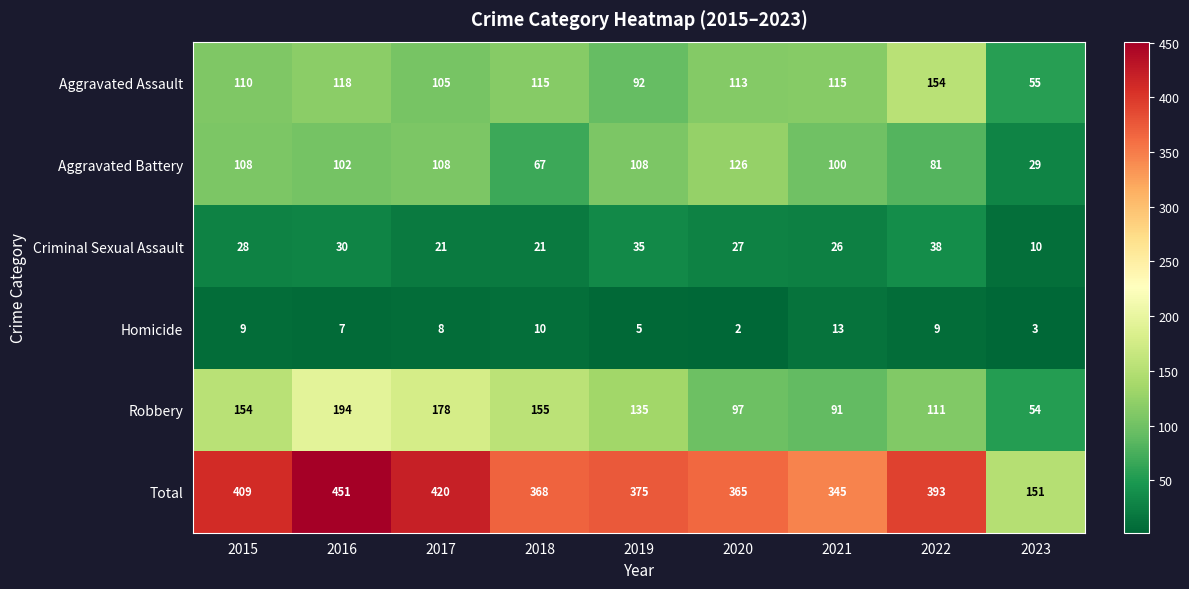

The value of Homicide at 2018 is 10. True or false?

True